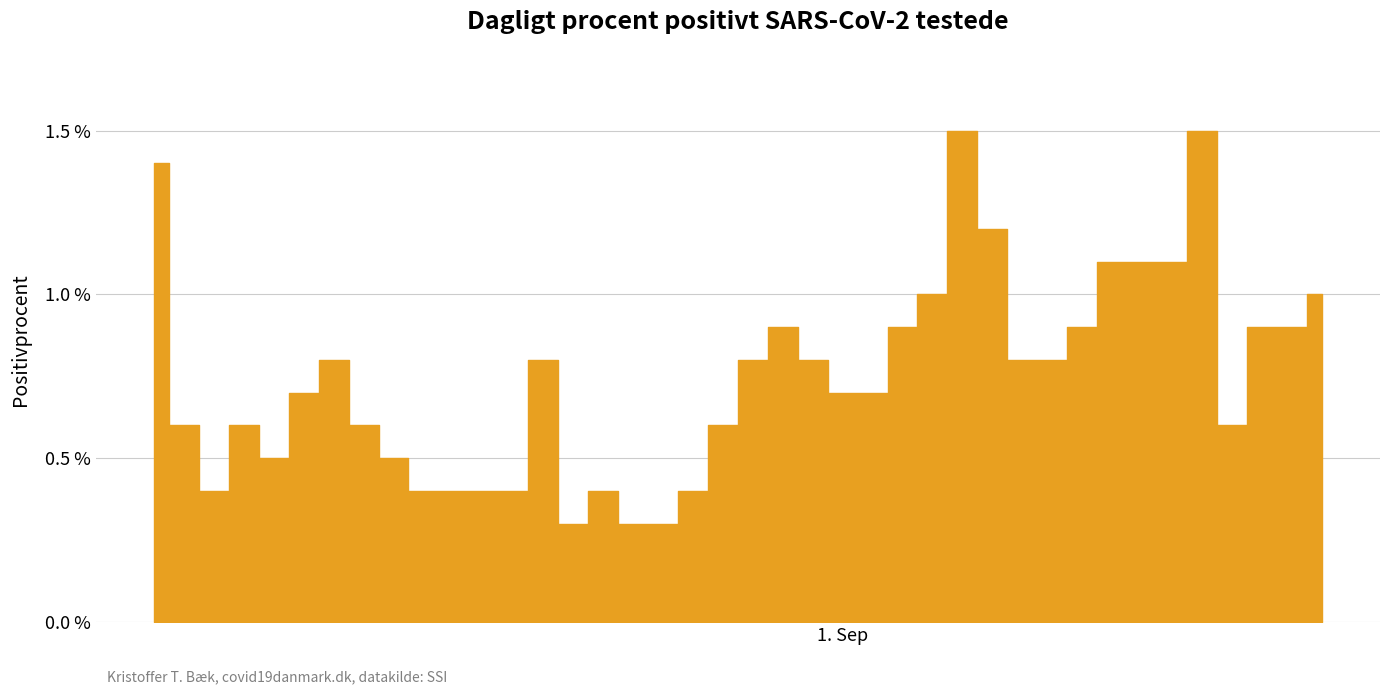

At which category does the data reach its first local peak?

4